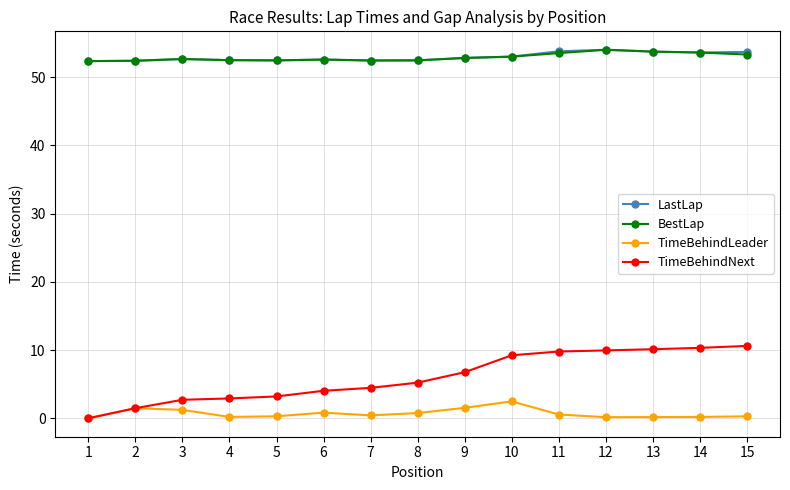

What is the highest value of the BestLap series?

54.0